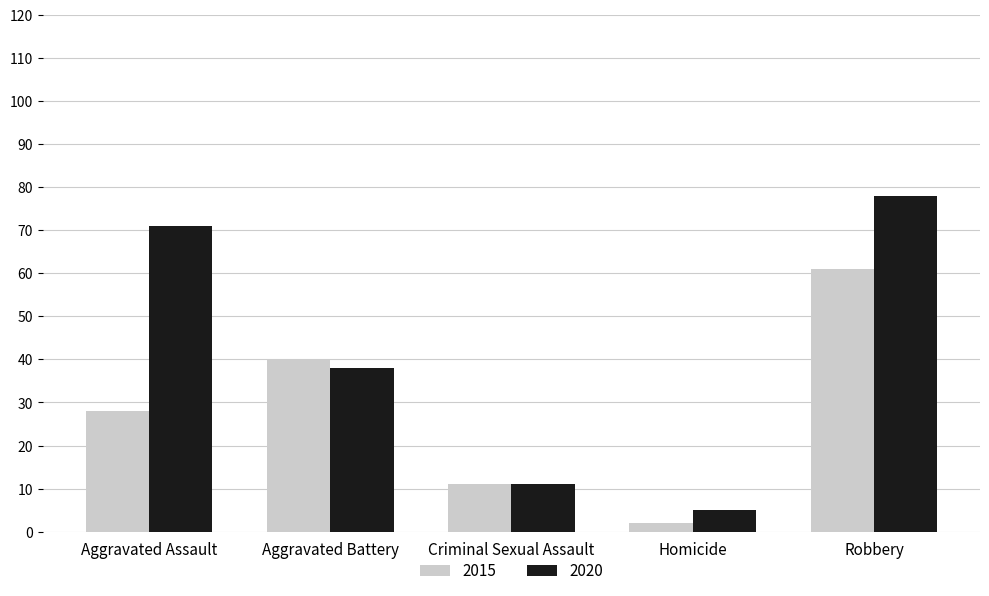

What is the difference between the second highest and minimum values in the 2015 series?

38